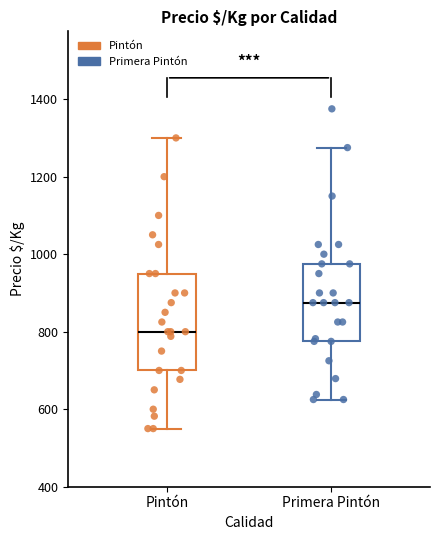

Which box is the tallest, from its lower edge to its upper edge?

Pintón